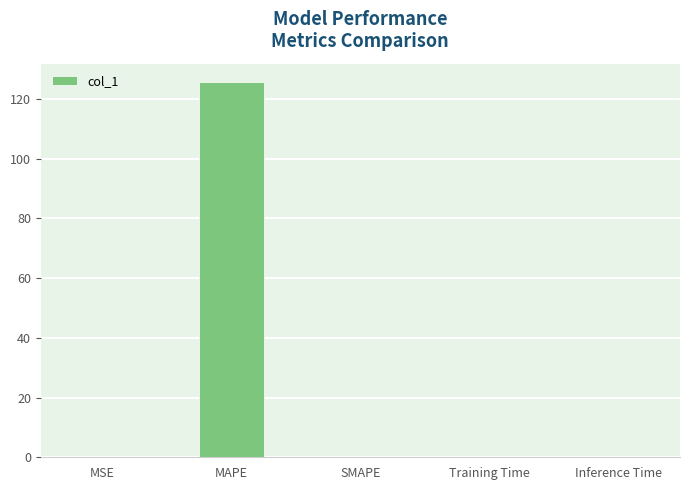

What is the maximum value shown in the chart?

125.5